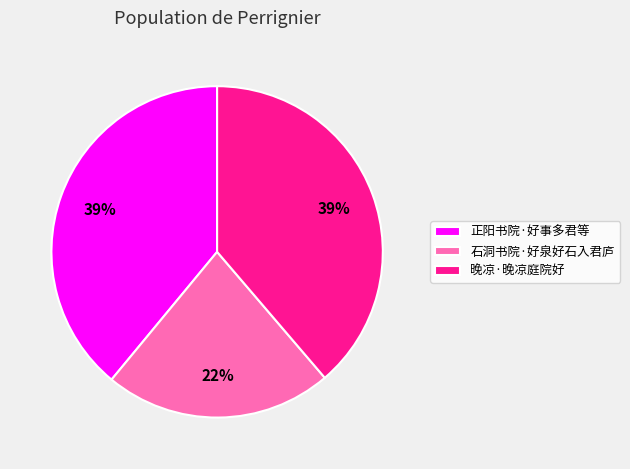

Which category has the smallest portion of the pie?

石洞书院·好泉好石入君庐